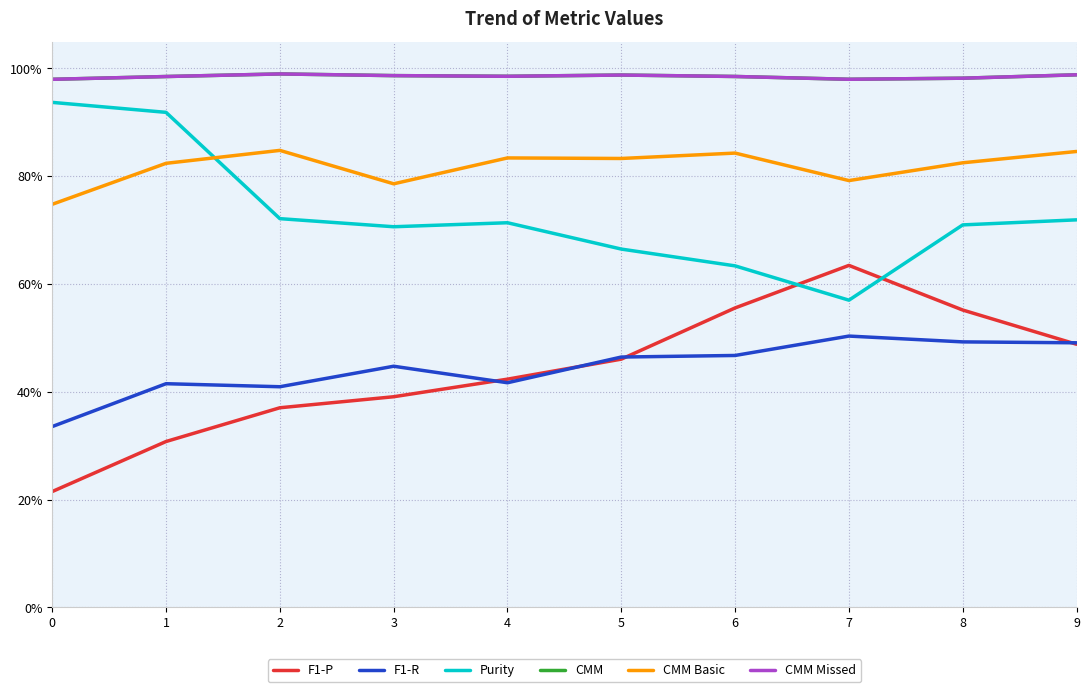

Which category has the highest value across all series?

2